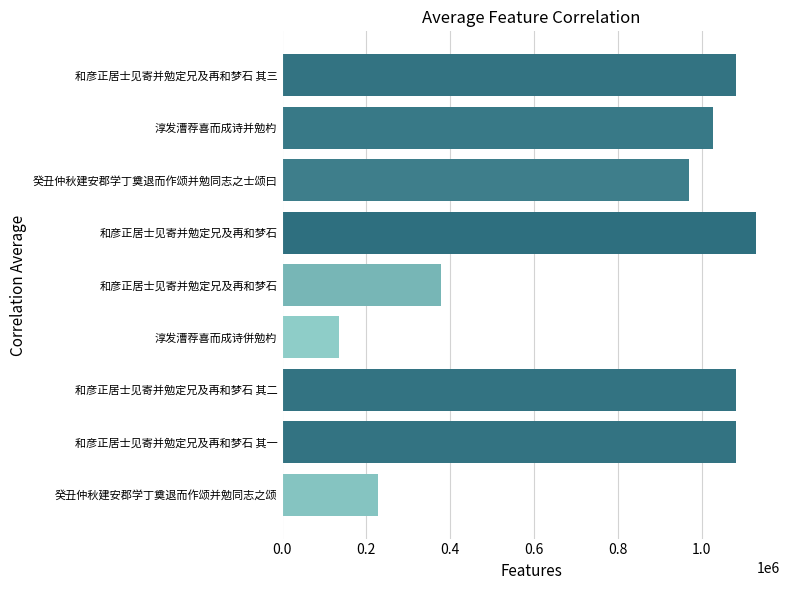

Does the chart contain any negative values?

No